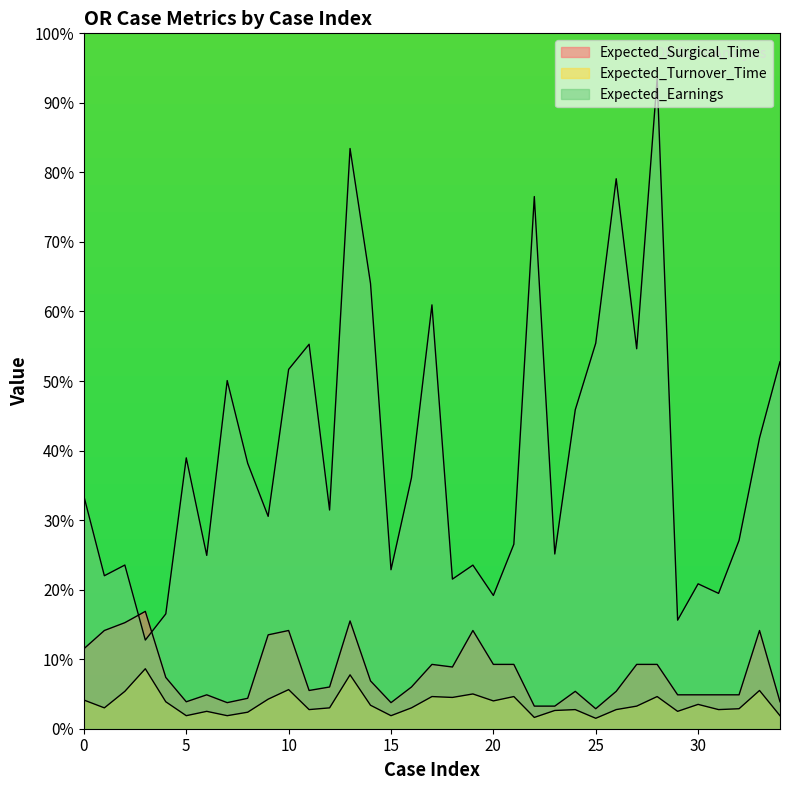

At which category does Expected_Turnover_Time reach its first local peak?

3